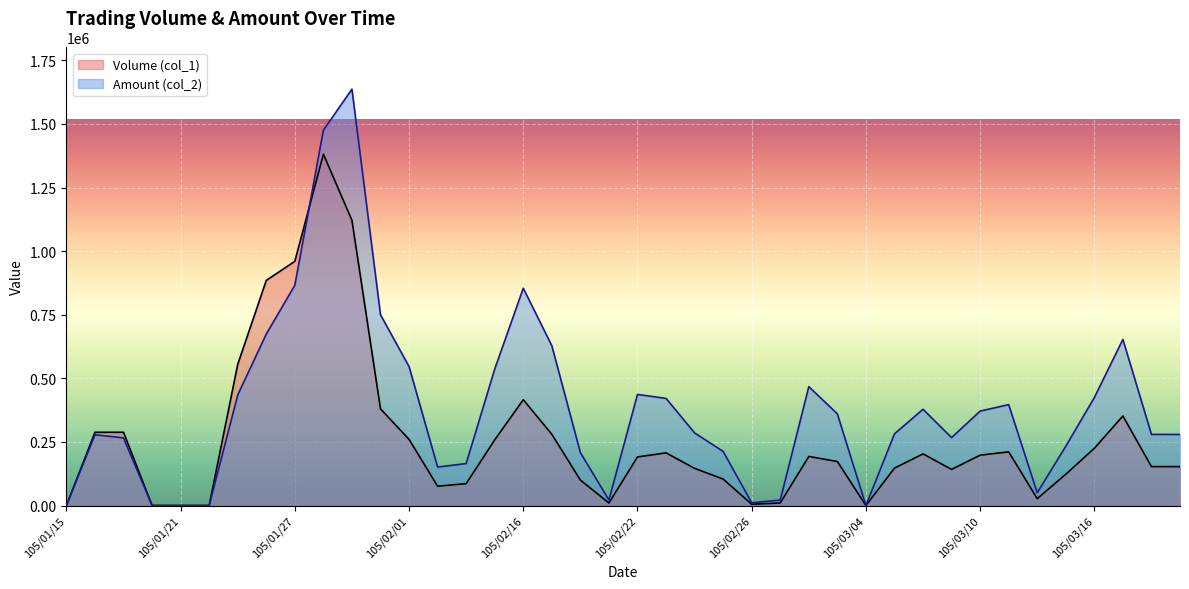

What are all the series names shown in the legend?

Volume (col_1), Amount (col_2)